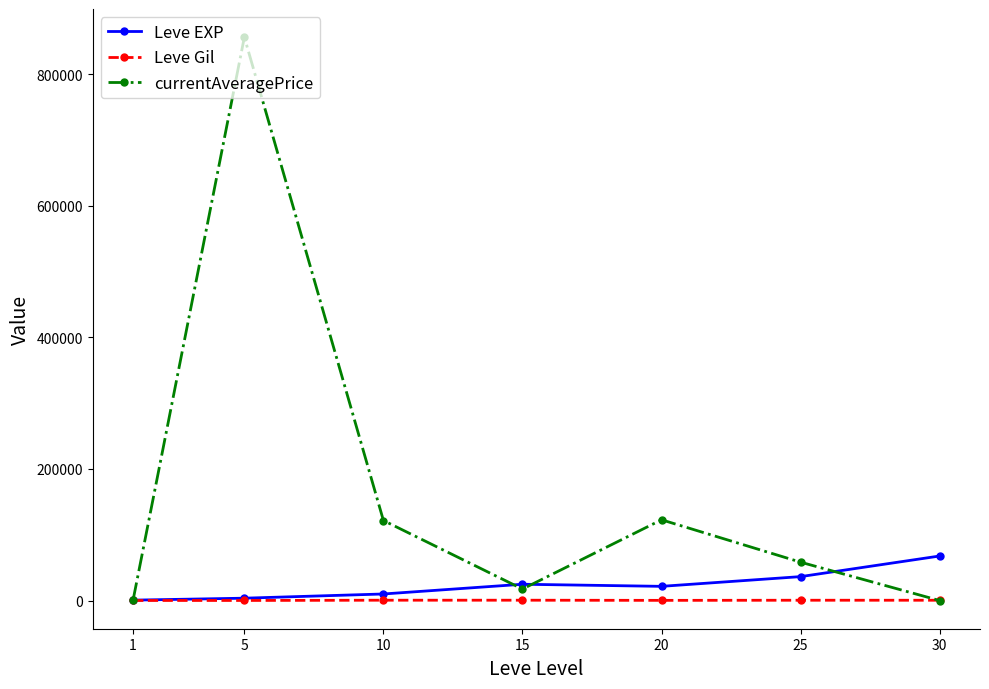

Is it true that Leve Gil equals 139 at 5?

True